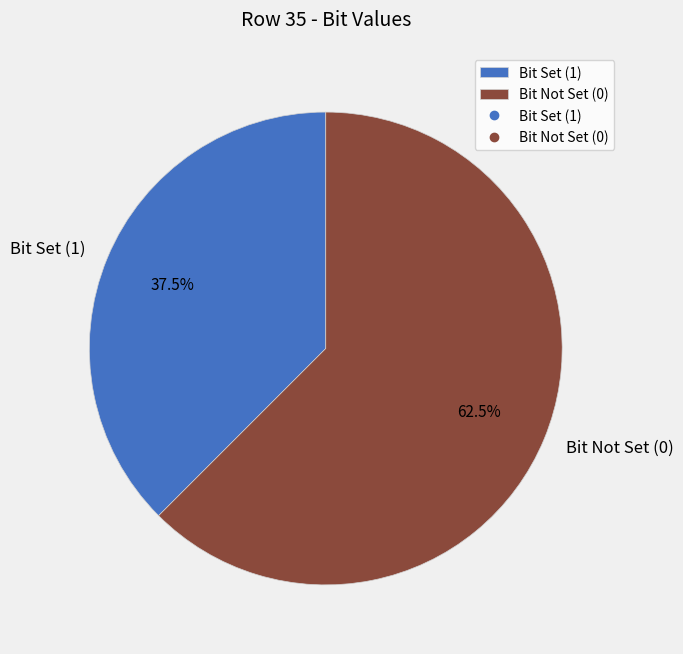

Count the number of slices in the pie.

2